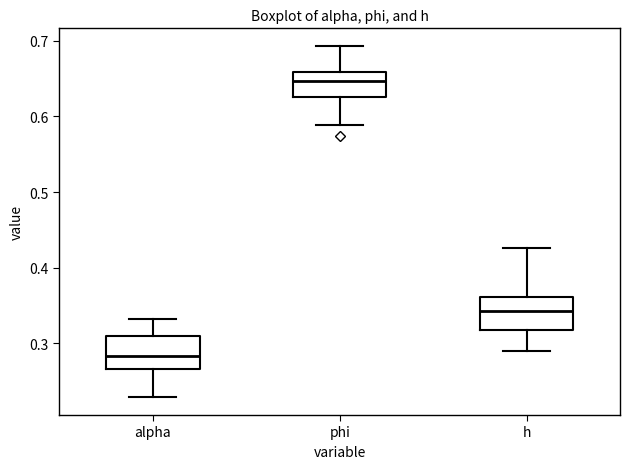

Where does the median line of the box for alpha sit on the y-axis? The values are not printed on the chart, so give them approximately, as read against the axis.

0.28